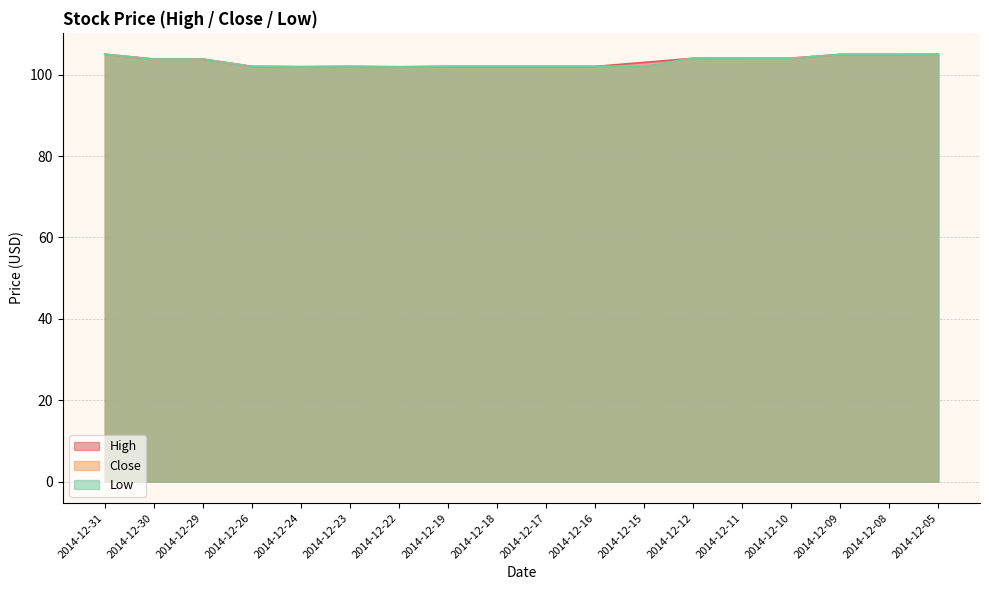

Where is Low nearest to the value 103?

2014-12-30